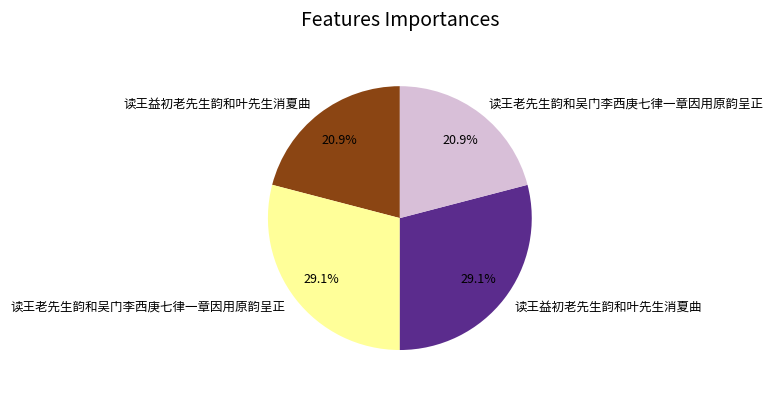

Does any single category account for the majority?

No